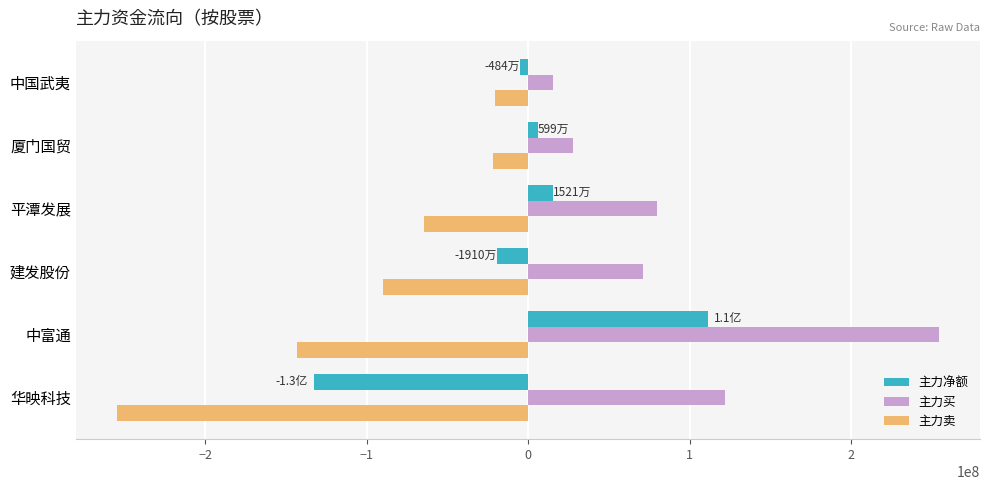

At which label is 主力净额 closest to -10663885?

中国武夷